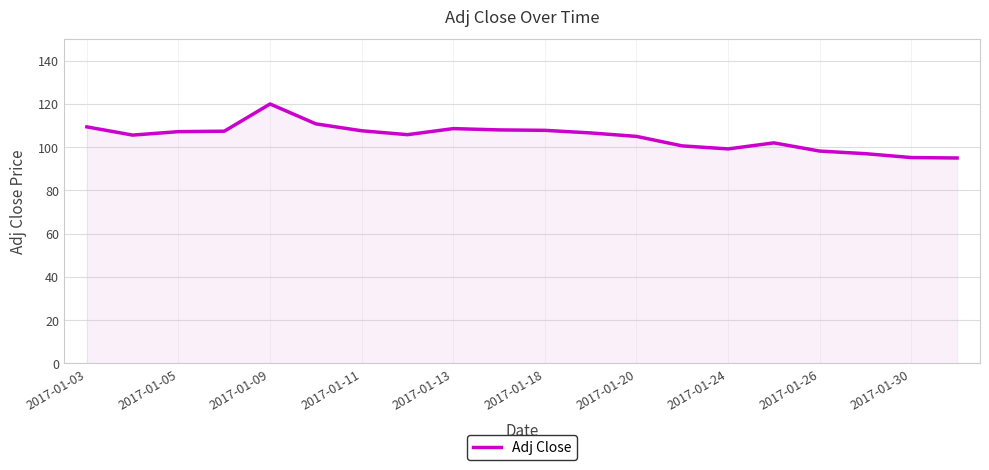

What is the greatest value displayed?

120.0